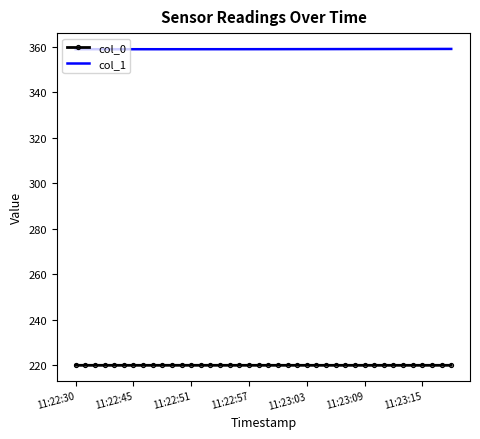

What is the minimum value shown in the chart?

220.0